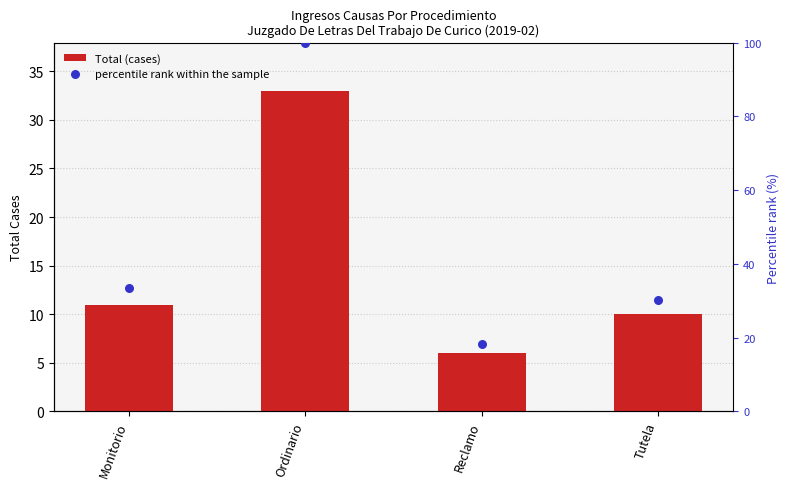

Which series reaches the maximum Y coordinate?

percentile rank within the sample